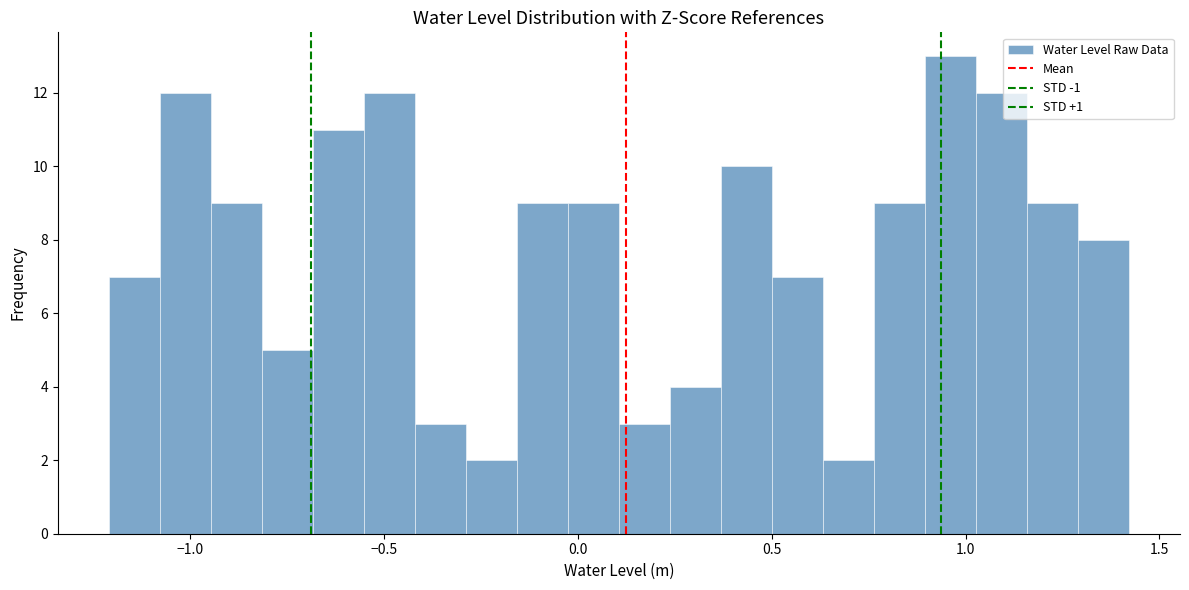

Around what value on the x-axis is the tallest bar? Give the approximate position of its centre, as read against the axis.

0.95